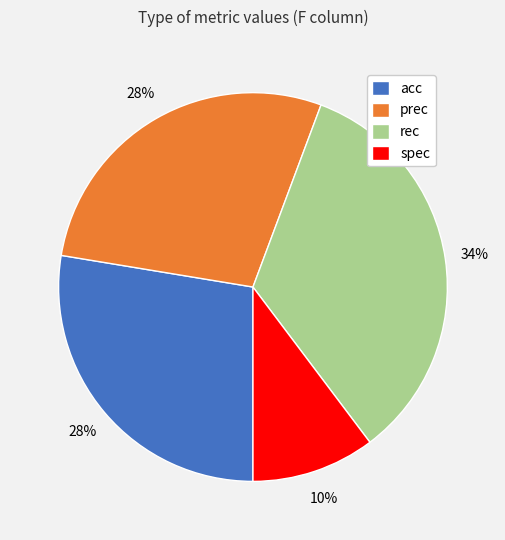

Is there any slice that represents more than half of the pie?

No